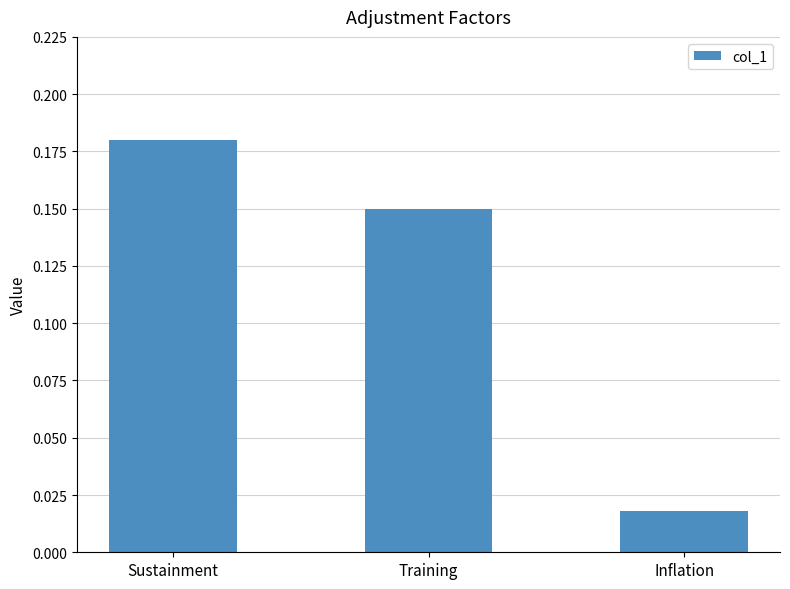

What is the sum of all values?

0.3